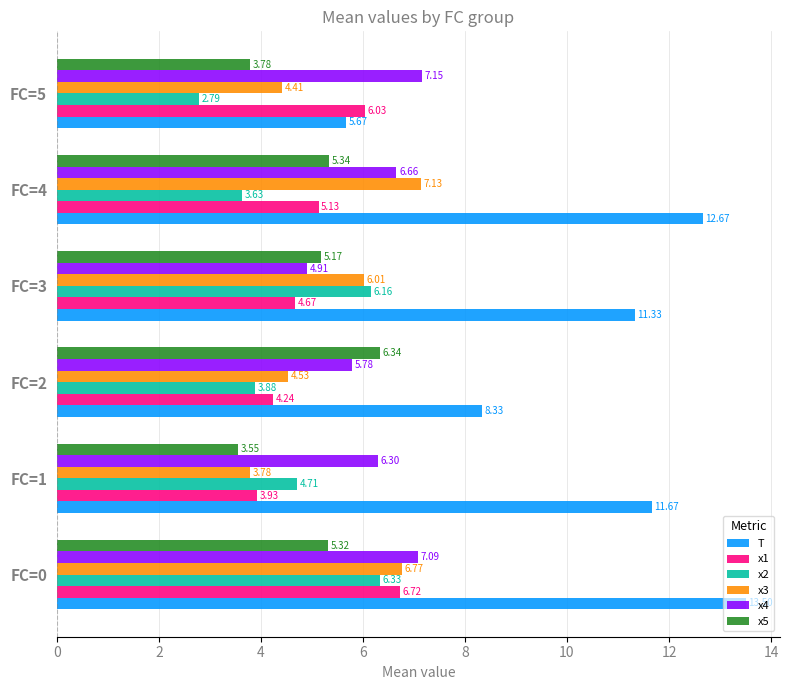

Which series has the largest total across all categories?

T